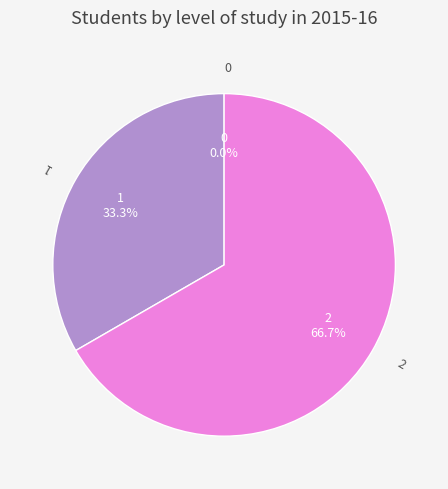

Between 0 and 2, which is larger?

2